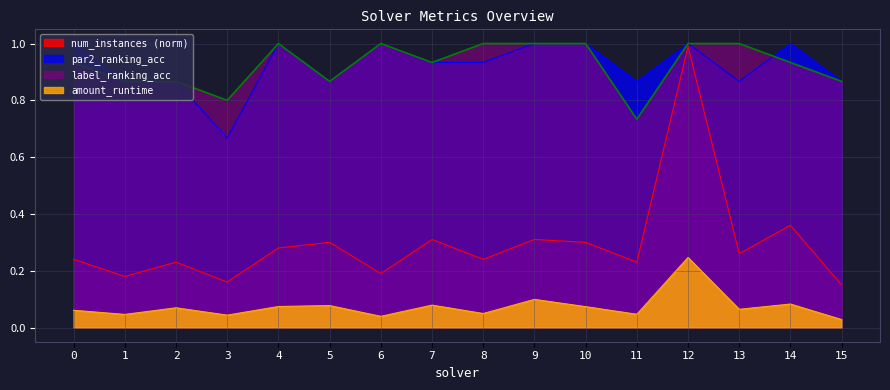

At which category does num_instances_norm reach its first local peak?

2